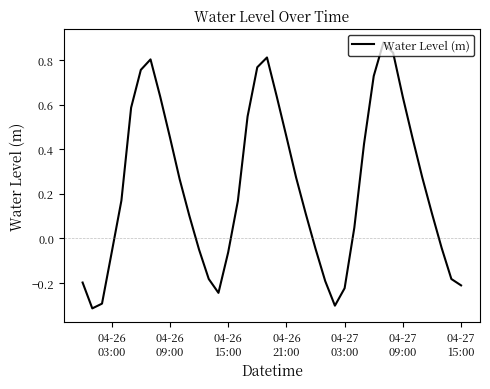

What is the difference between the maximum and minimum values?

1.2